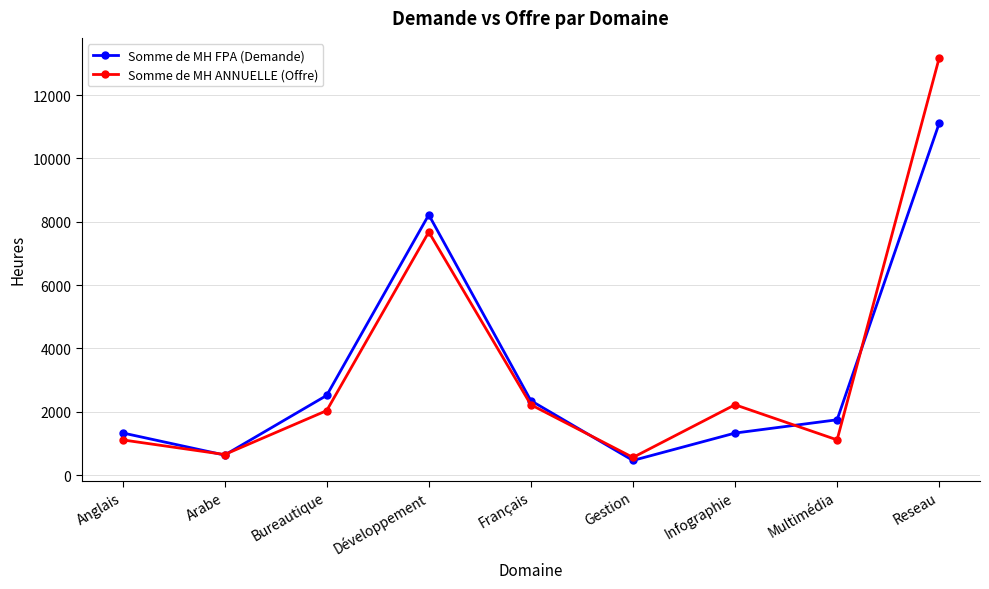

What is the smallest value displayed?

460.0